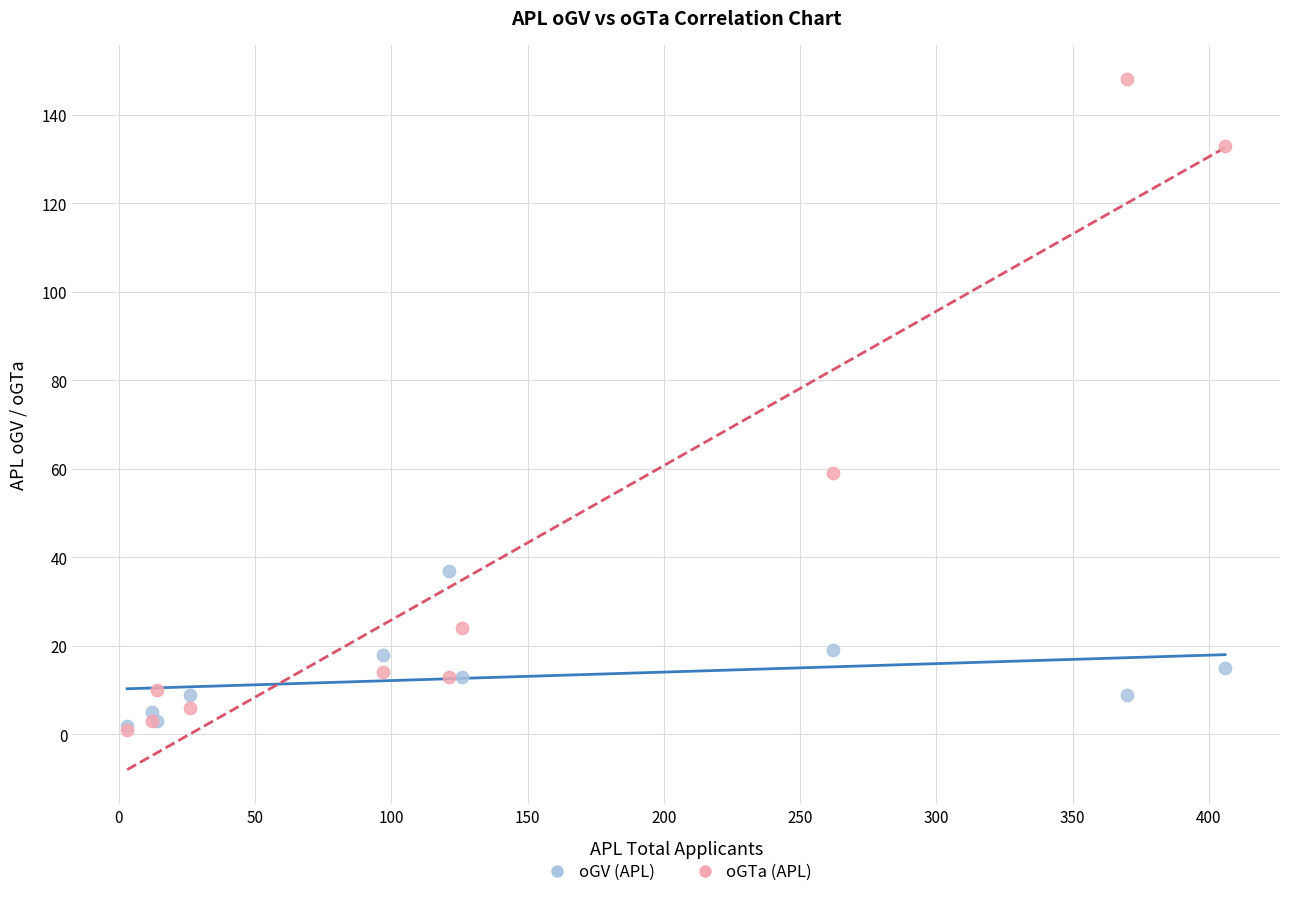

Across all series, what Y value is closest to 74?

59